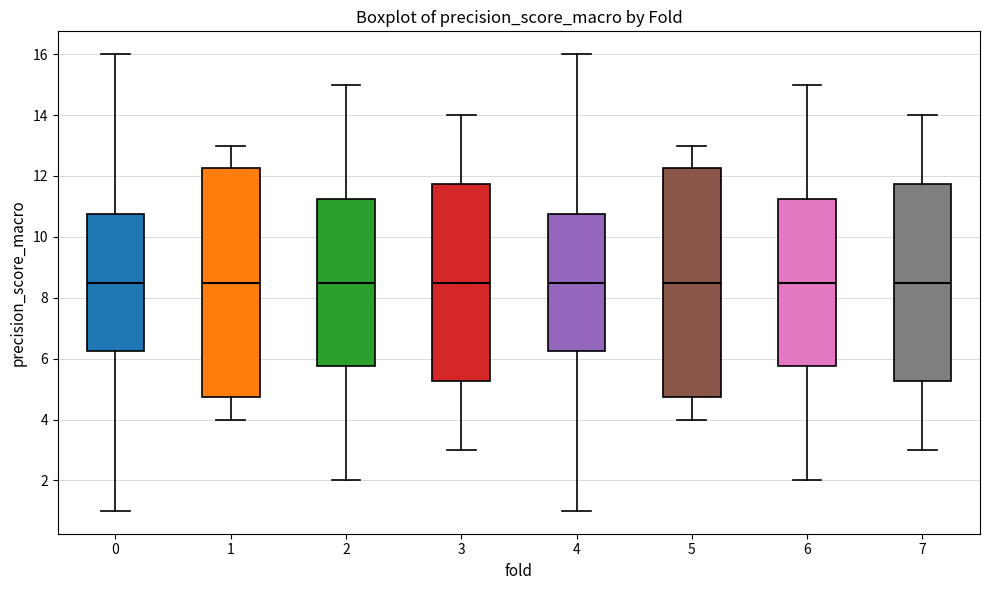

Reading left to right, transcribe this box plot: for each box, give where its median line is, the range the box spans, and where its two whiskers end, as read against the y-axis. The values are not printed on the chart, so give them approximately, as read against the axis.

0: median 8.6, box 6.2 to 10.8, whiskers 1.0 to 16.0
1: median 8.6, box 4.8 to 12.2, whiskers 4.0 to 13.0
2: median 8.6, box 5.8 to 11.2, whiskers 2.0 to 15.0
3: median 8.6, box 5.2 to 11.8, whiskers 3.0 to 14.0
4: median 8.6, box 6.2 to 10.8, whiskers 1.0 to 16.0
5: median 8.6, box 4.8 to 12.2, whiskers 4.0 to 13.0
6: median 8.6, box 5.8 to 11.2, whiskers 2.0 to 15.0
7: median 8.6, box 5.2 to 11.8, whiskers 3.0 to 14.0